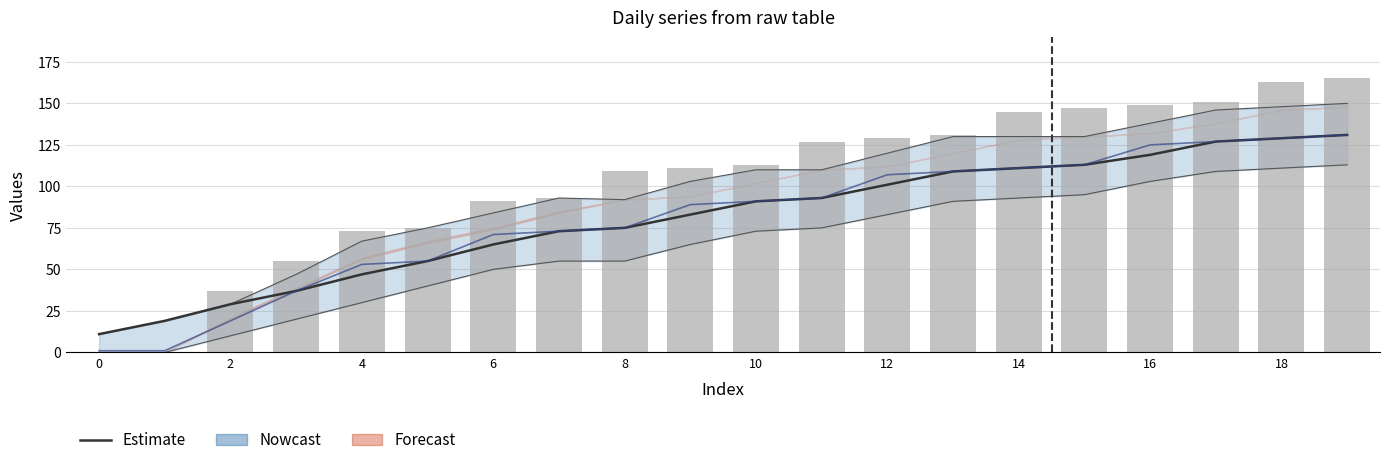

Are the bars horizontal?

No